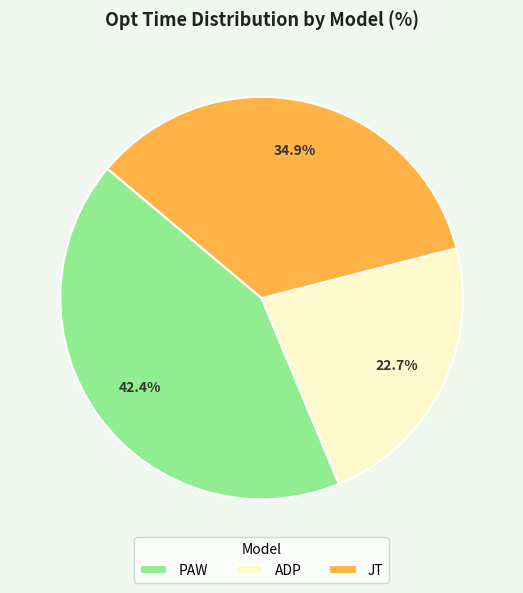

To the nearest percent, what is the average slice percentage?

33%